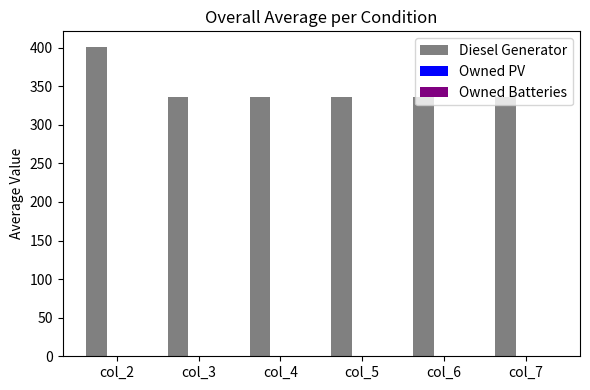

Does the chart contain any negative values?

No